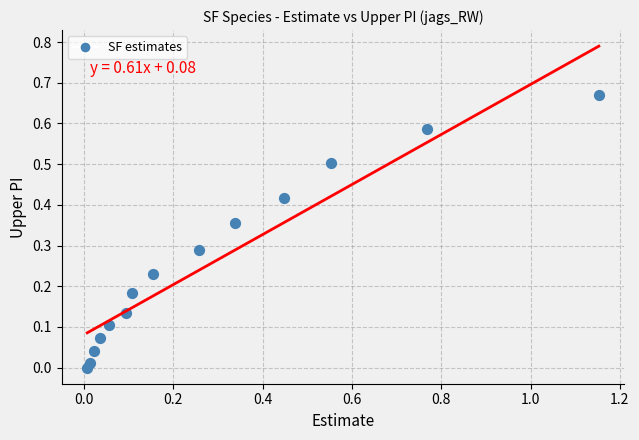

What is the range of X values (max minus min)?

1.1